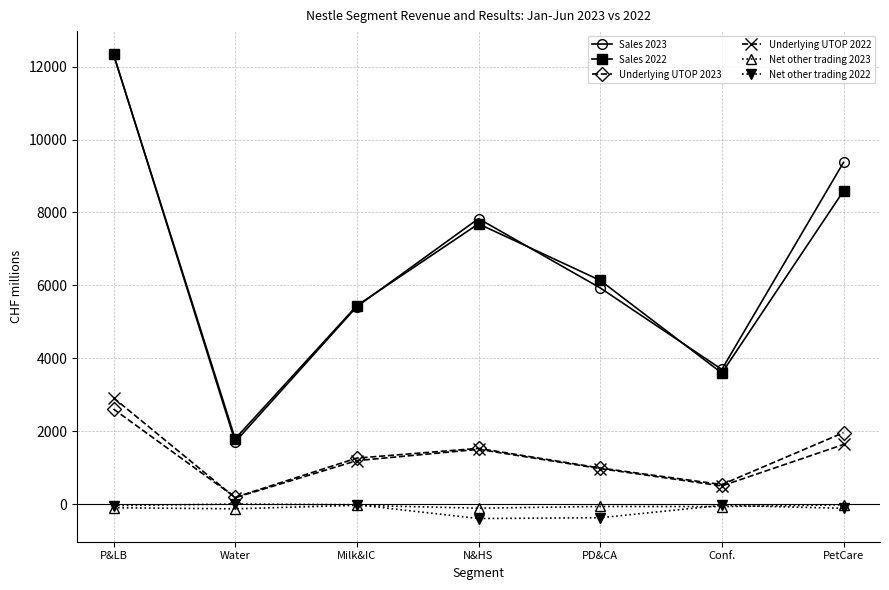

At which category is the sum across all series the highest?

P&LB